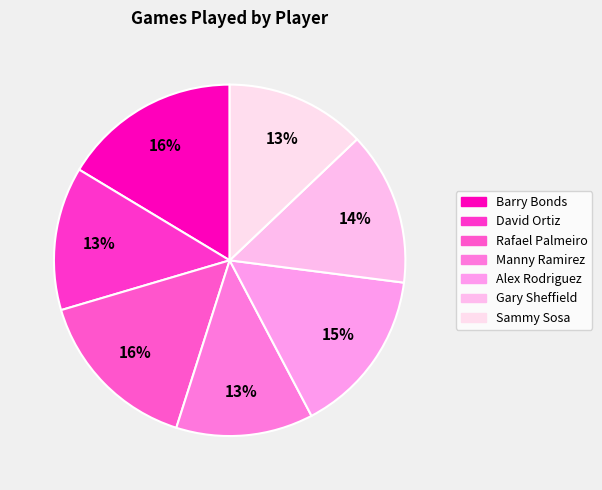

What is the change in value from Barry Bonds to Sammy Sosa?

-632